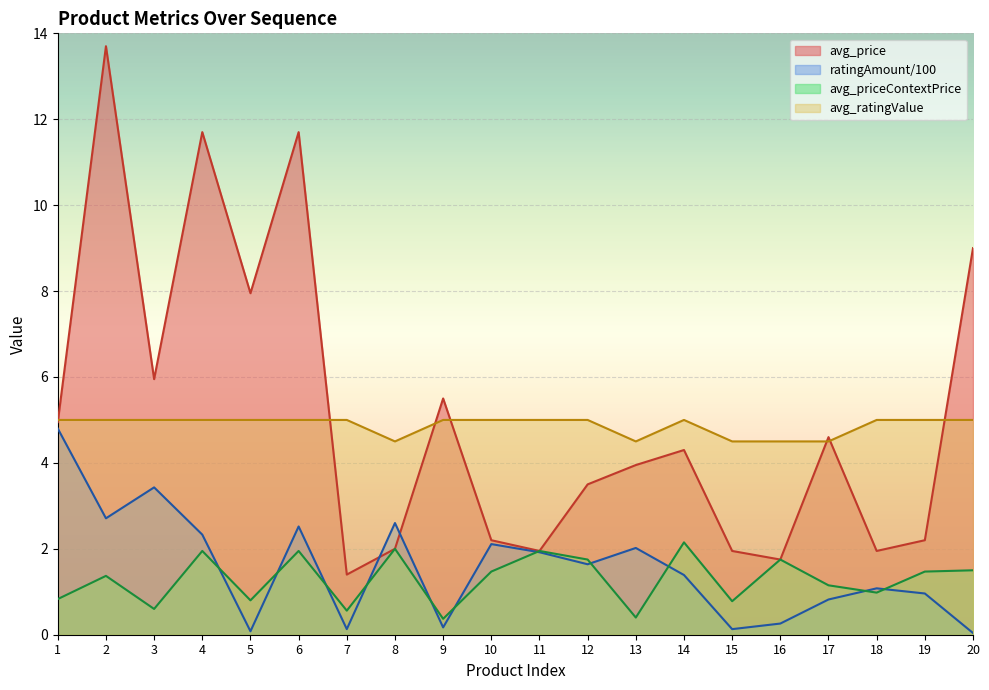

What is the value of the avg_priceContextPrice point at the 10th from the left?

1.5